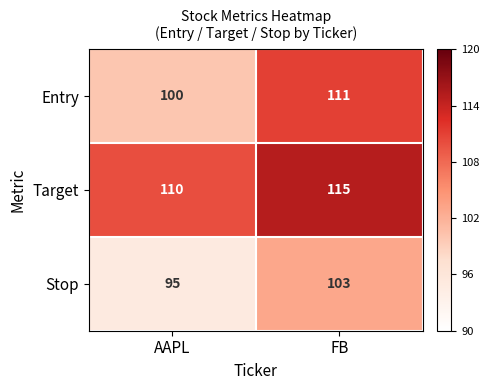

Which series has the widest spread of values?

Entry